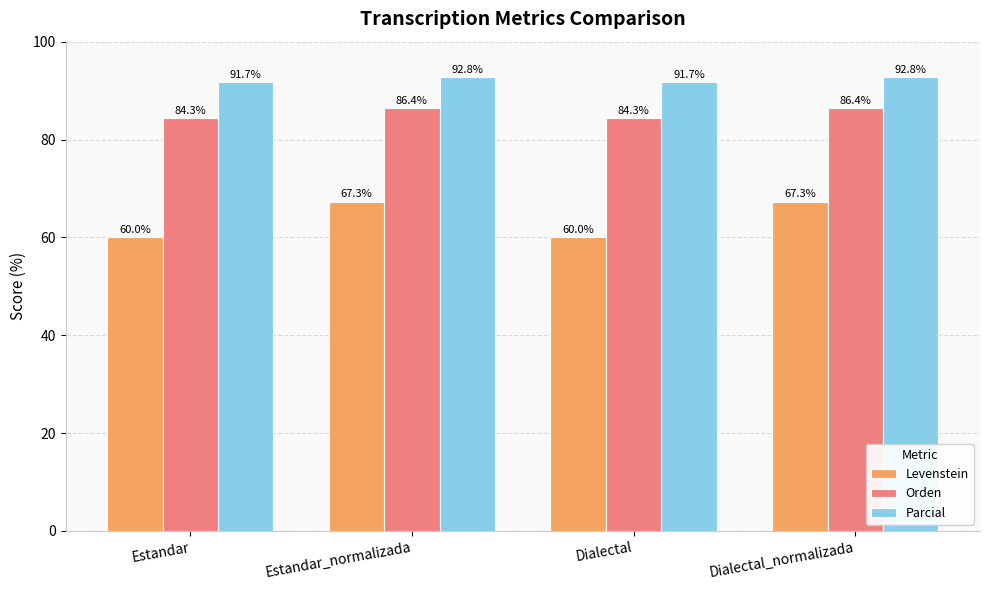

What is the label of the 1st bar from the left?

Estandar